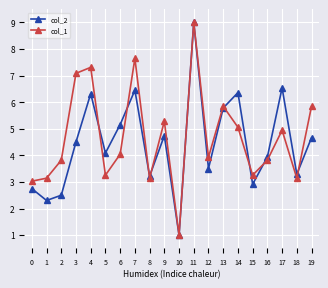

Between which two adjacent categories do col_1 and col_2 first intersect?

4 and 5